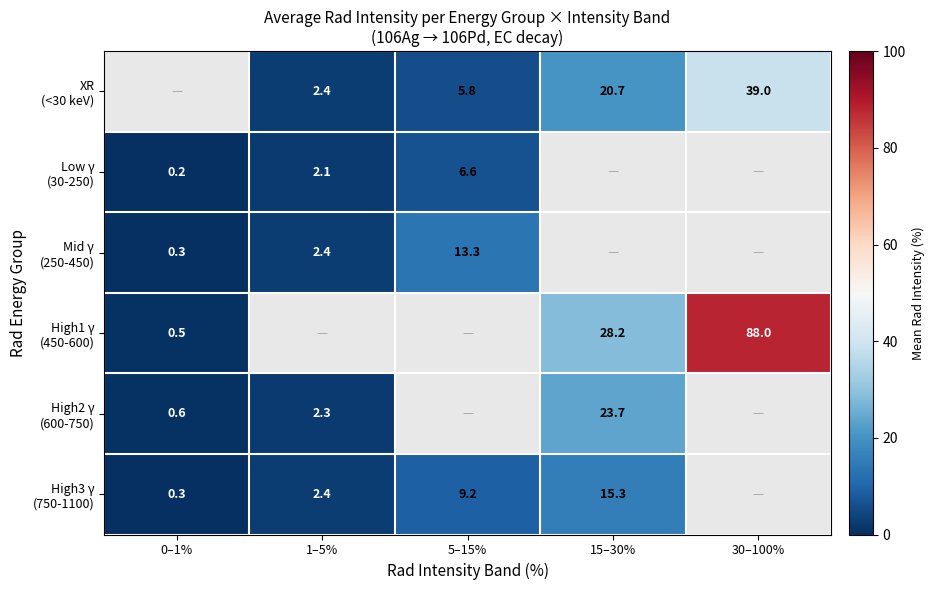

Which series changed the most between 1–5% and 30–100%?

XR (<30 keV)